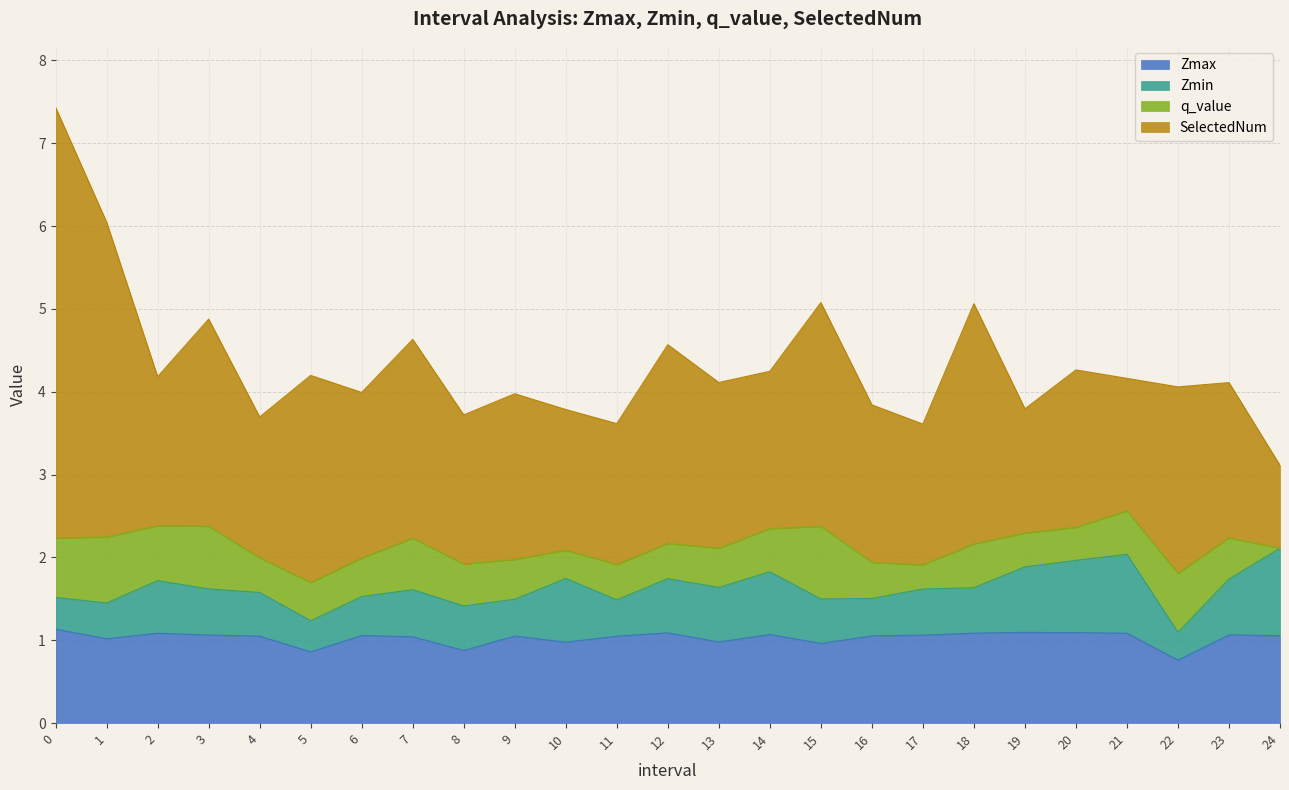

Is the value of Zmax at 7.0 greater than the value of q_value at 6.0?

Yes